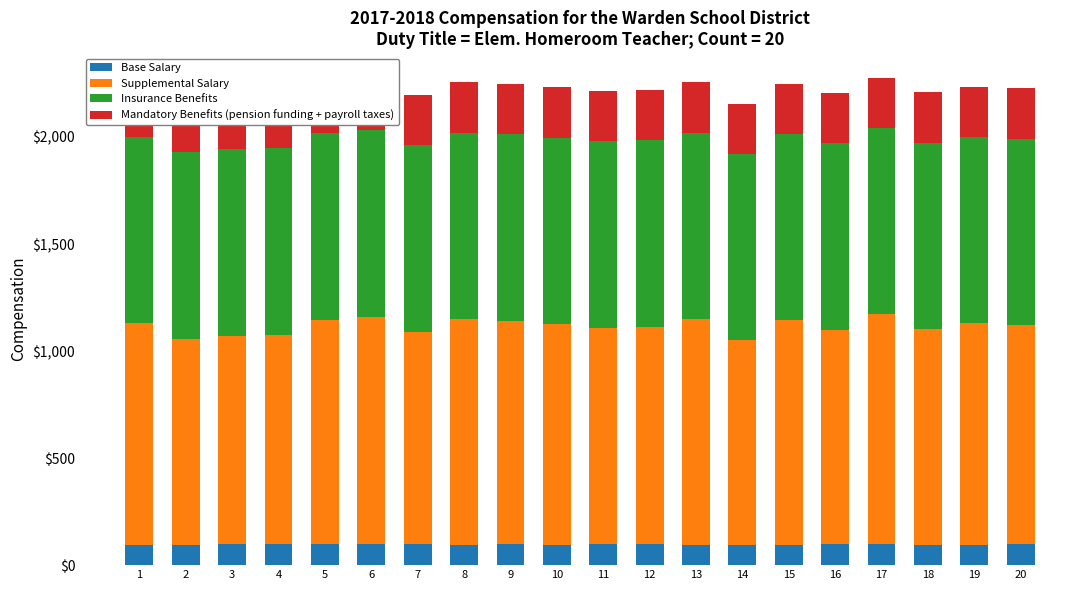

At which label does Base Salary reach its peak?

5